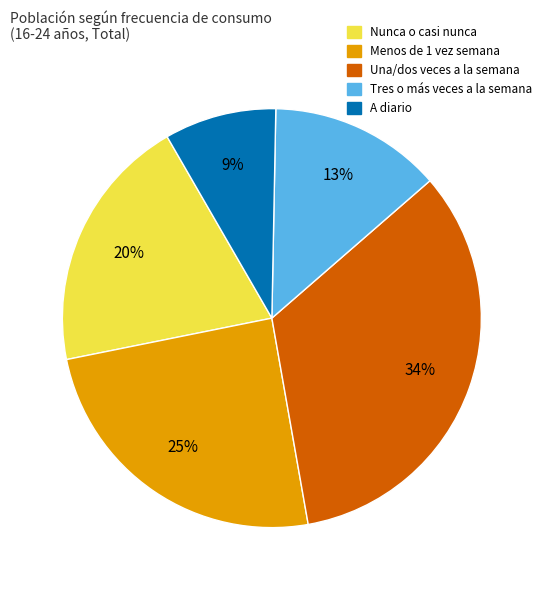

To the nearest percent, what is the average slice percentage?

20%